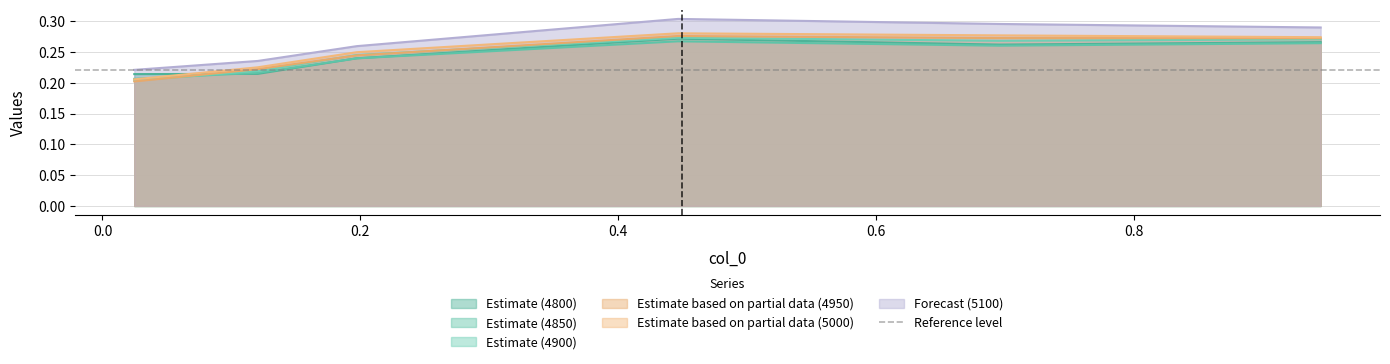

What is the sum of all 4800 values?

1.5